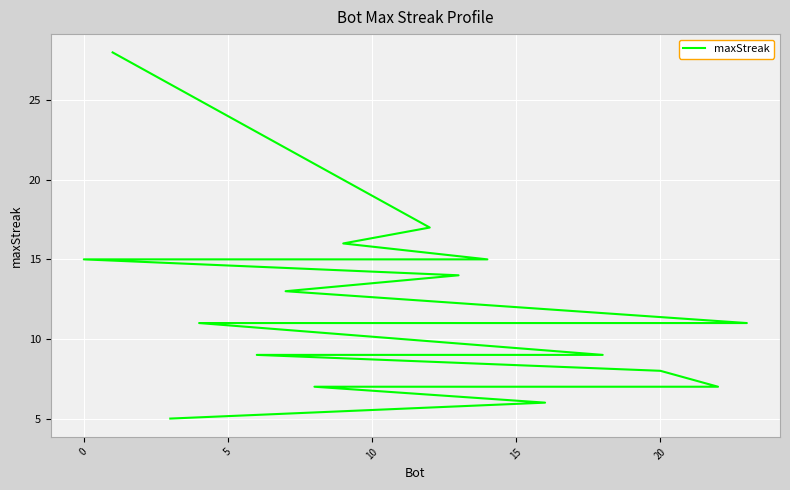

How many data points are less than 11?

10